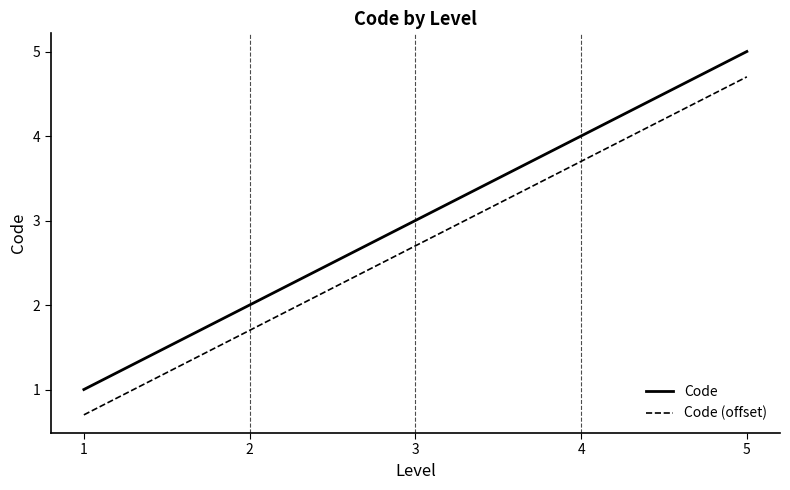

List the series in order of their peak value, lowest first.

Code (offset), Code